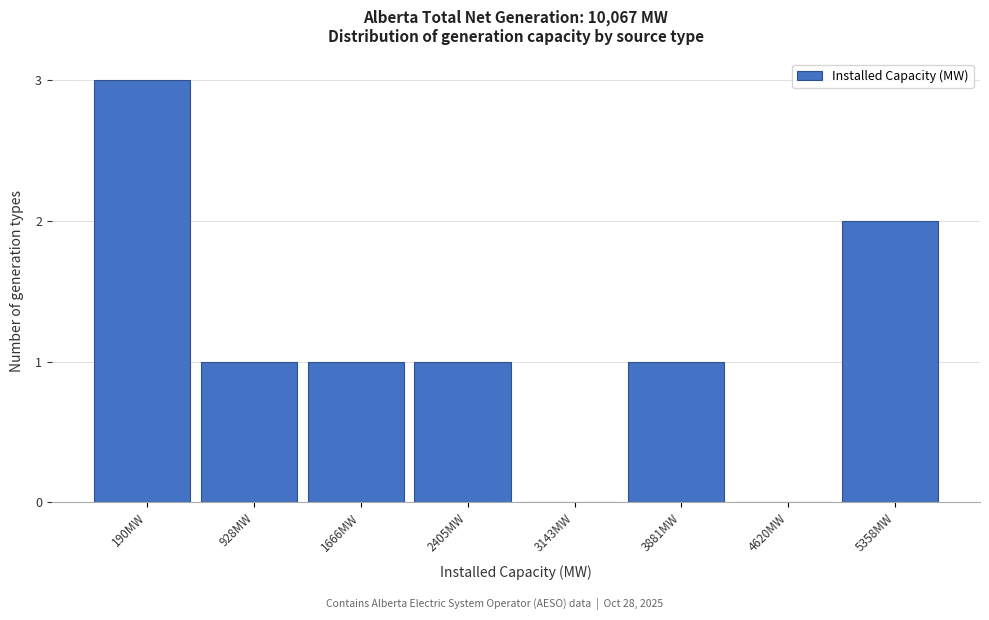

Reading left to right, transcribe all the data shown in this chart.

190MW=3	928MW=1	1666MW=1	2405MW=1	3143MW=0	3881MW=1	4620MW=0	5358MW=2